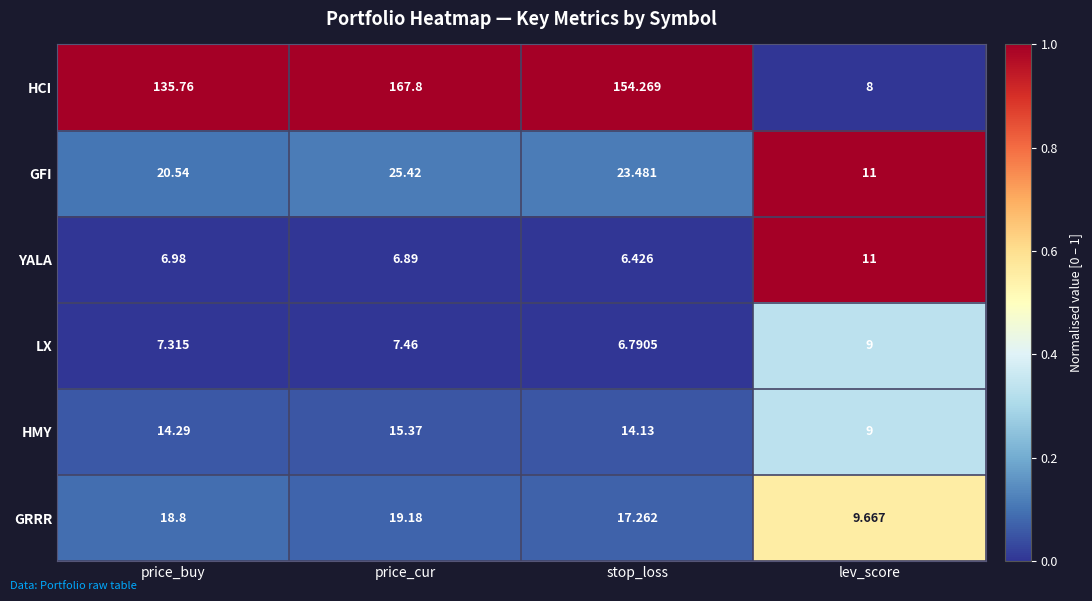

Which series has the largest total across all categories?

HCI